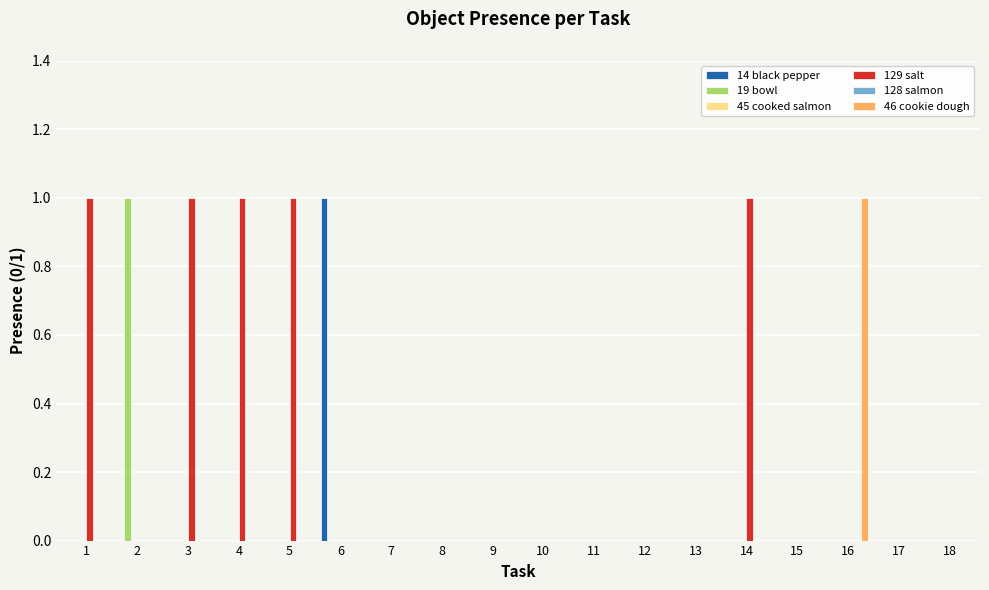

What is the difference between the maximum and second lowest values in the 19 bowl series?

1